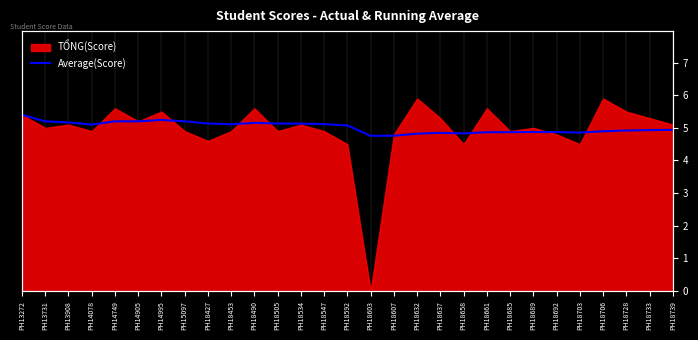

What is the difference between the values at PH18547 and PH14749?

0.1